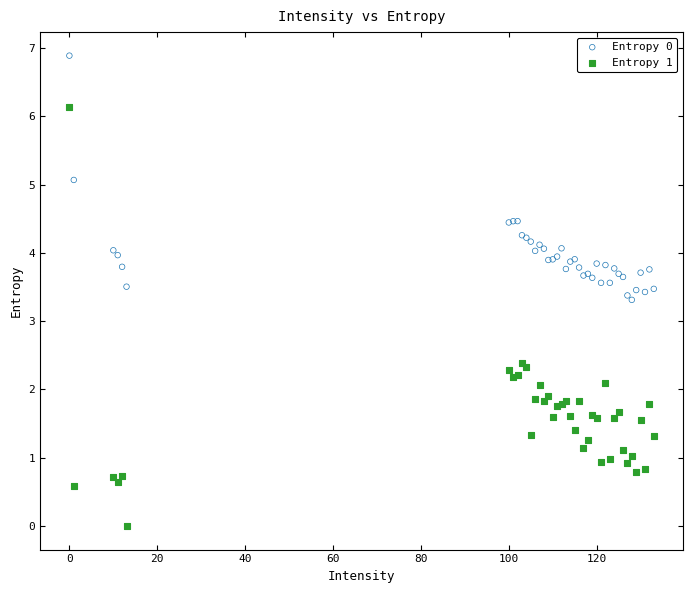

Which series reaches the minimum Y coordinate?

Entropy 1